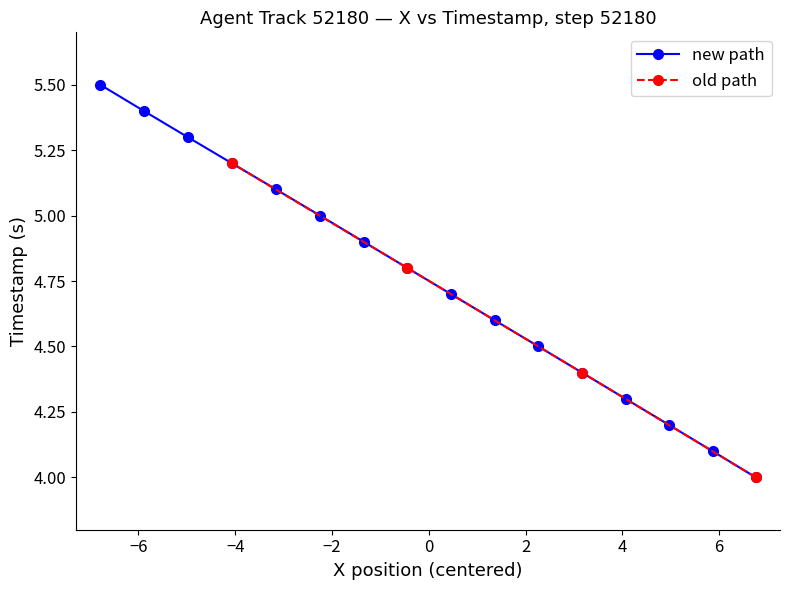

True or false: the data has more than 0 interior local peaks.

False